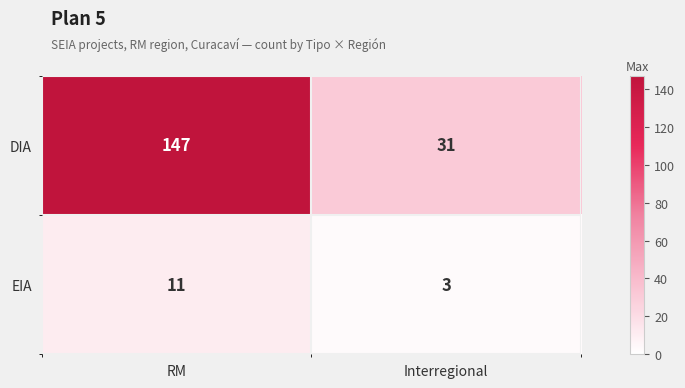

What is the smallest value displayed?

3